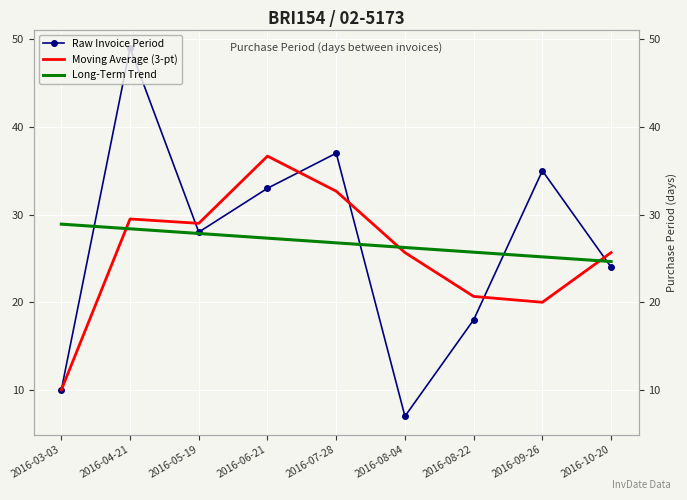

How many distinct data groups are displayed?

3